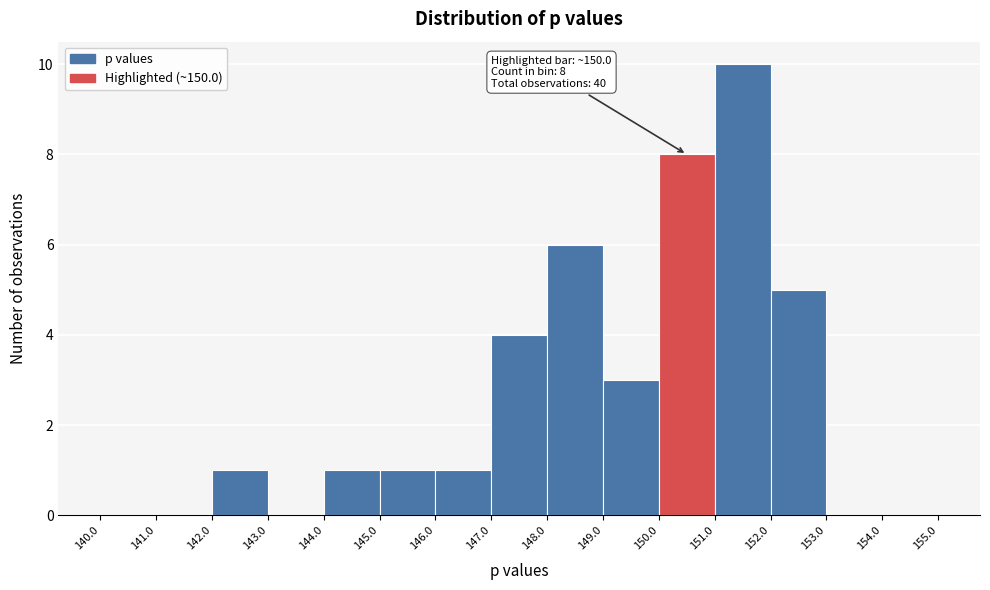

Over which range of the x-axis is the bar tallest?

151.0 to 152.0